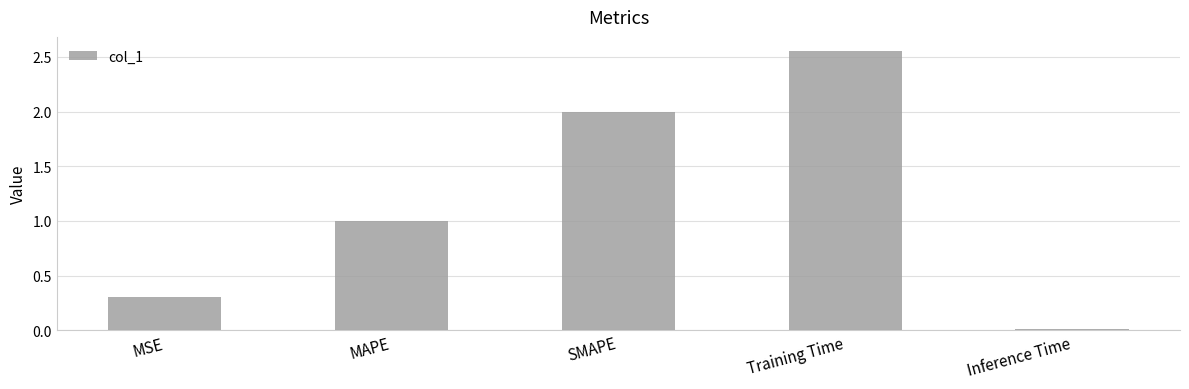

What position from the left is MAPE?

2